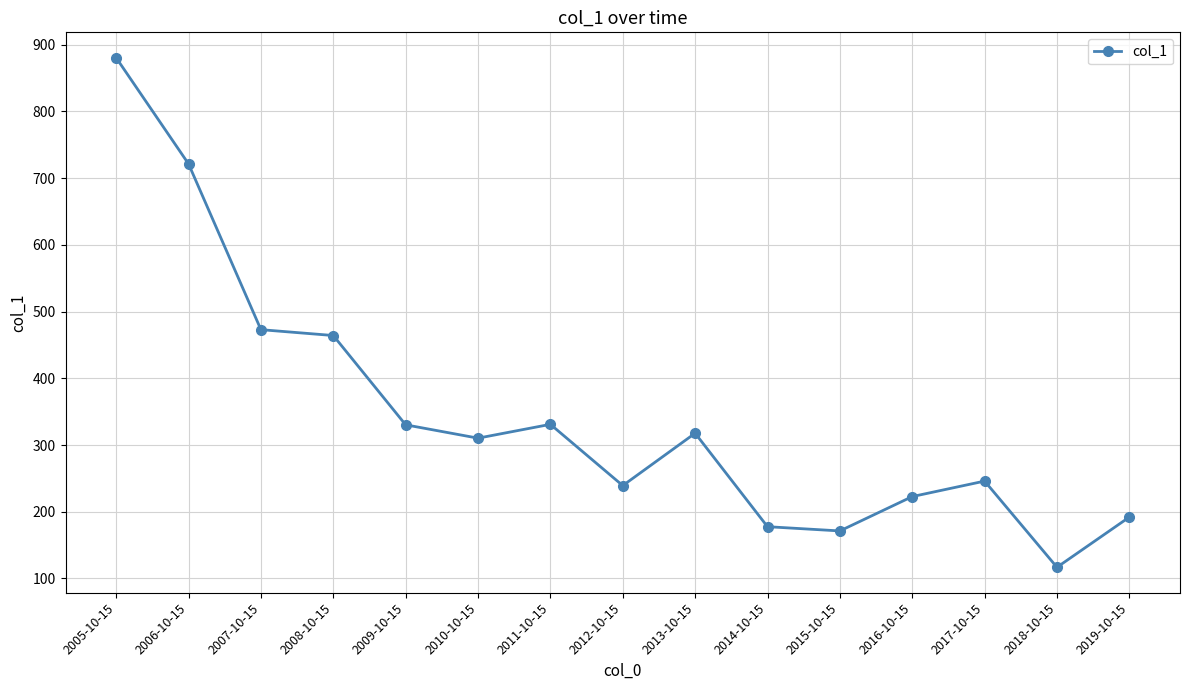

The value at 2018-10-15 is 116.7. True or false?

True